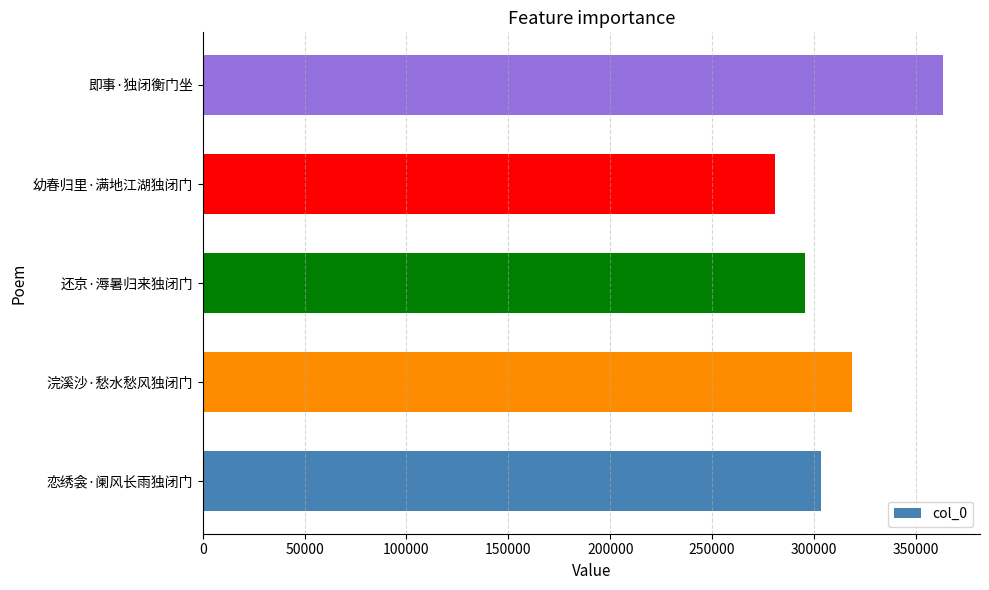

The chart shows a value of 177135 at 恋绣衾·阑风长雨独闭门. True or false?

False